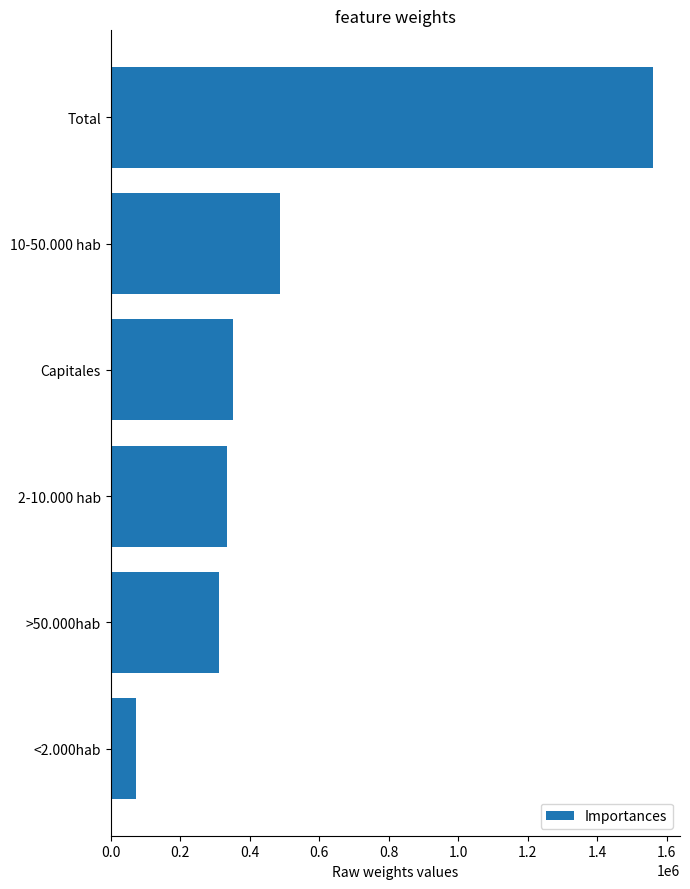

Reading bottom to top, extract all data points from this chart.

<2.000hab=73476	>50.000hab=313117	2-10.000 hab=334579	Capitales=351825	10-50.000 hab=486796	Total=1559793